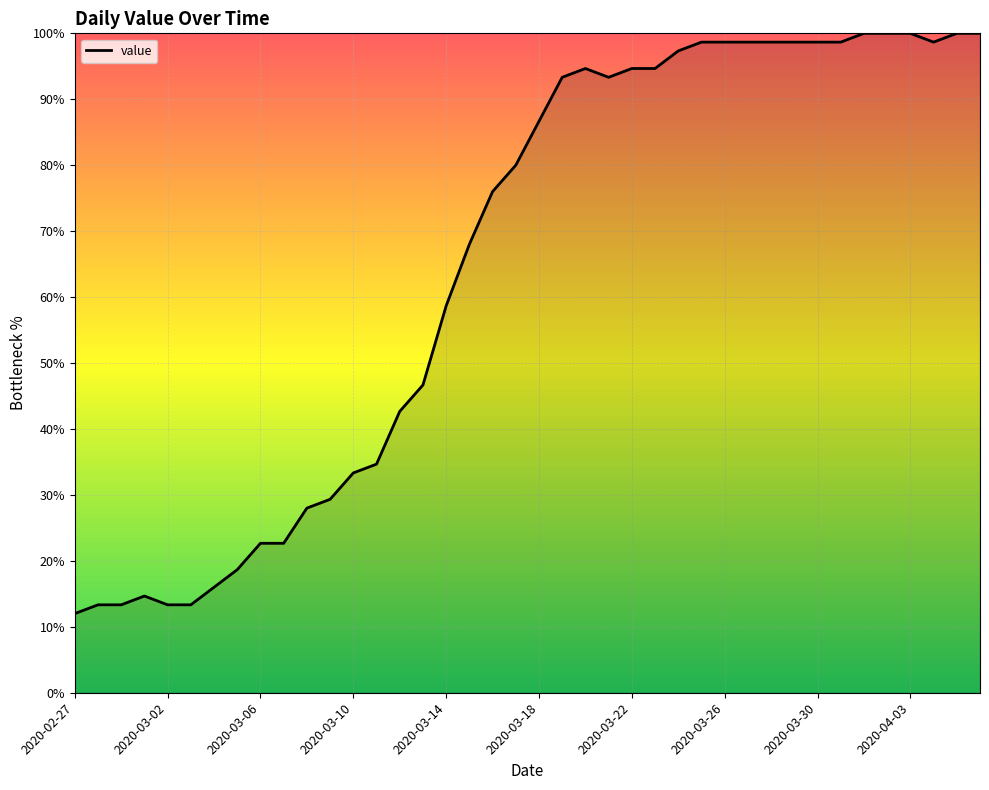

What is the average value?

65.0